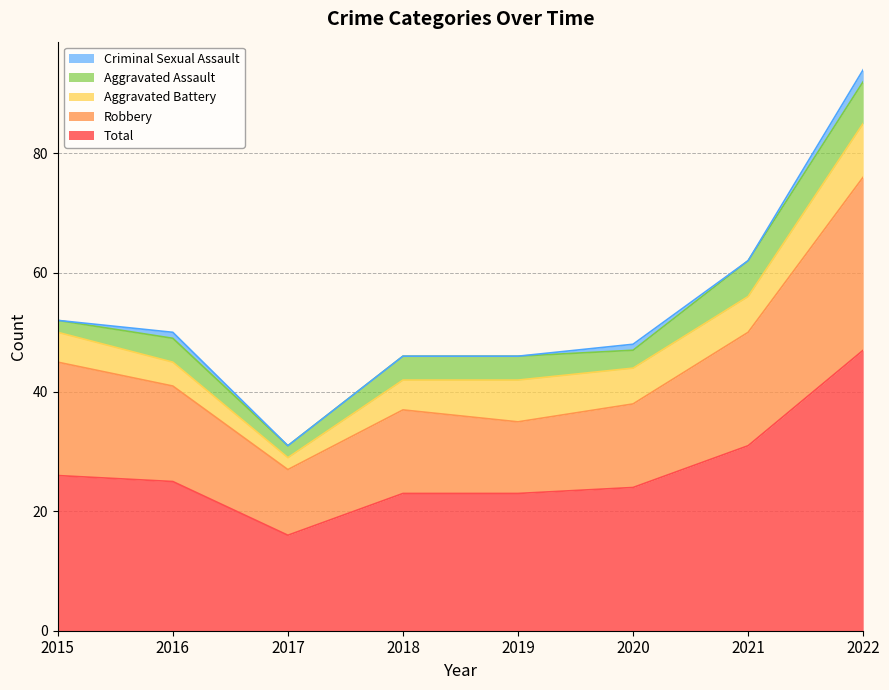

Where is the first local maximum for Aggravated Battery?

2019